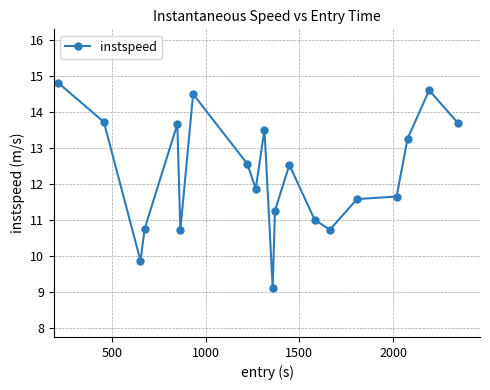

What is the smallest value displayed?

9.1